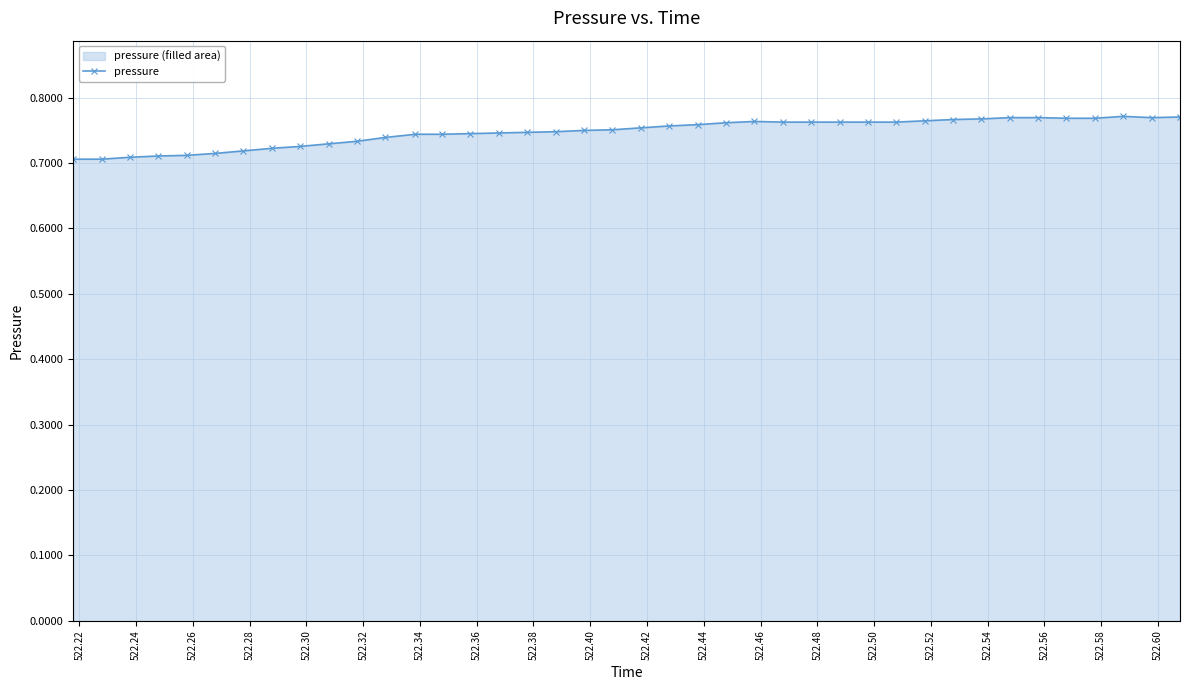

How many values are between 0 and 1?

40